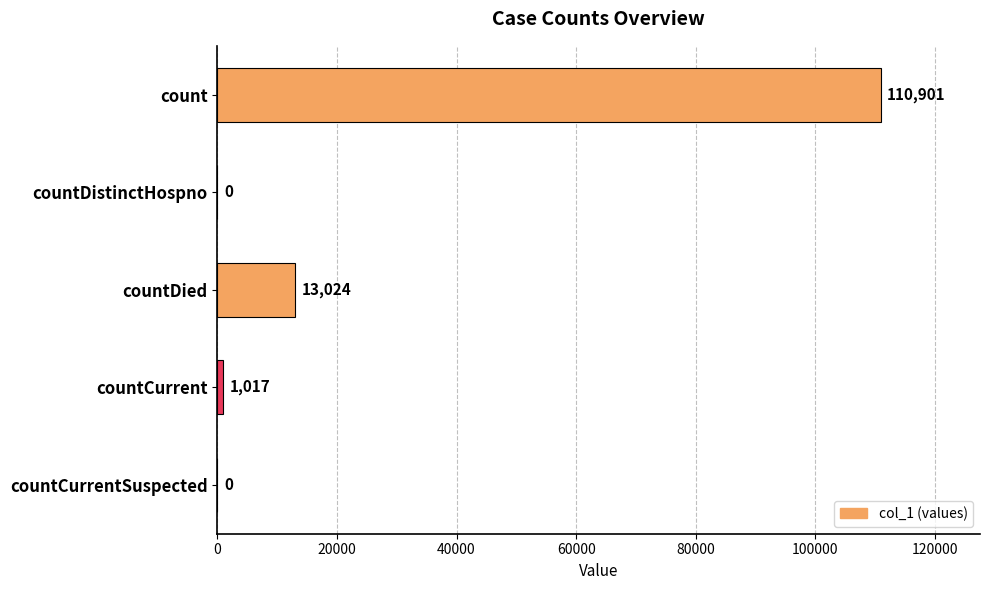

What is the approximate value at countDied, to the nearest 100?

13000